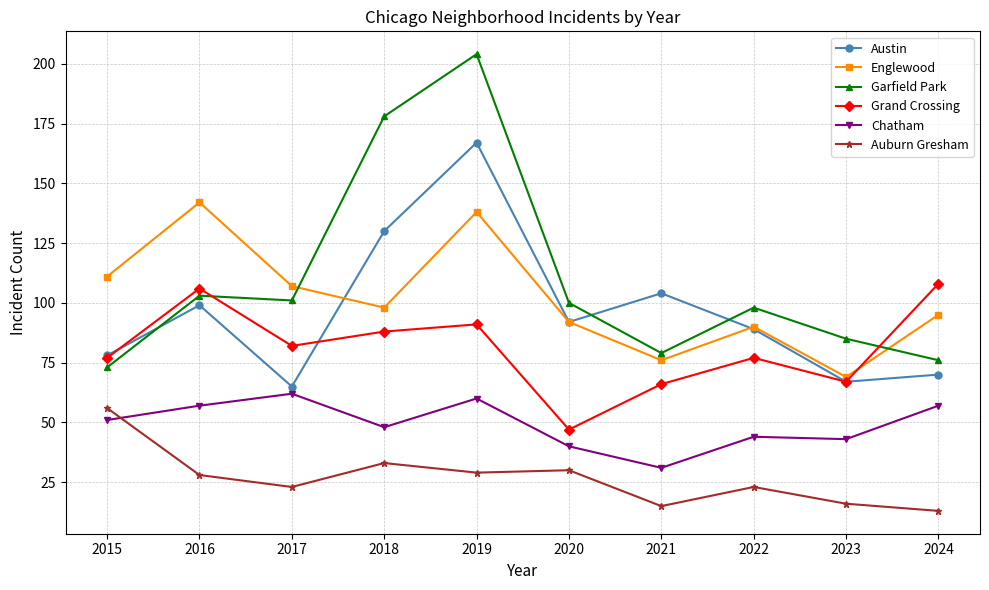

After their last crossing, which series has the higher values: Chatham or Auburn Gresham?

Chatham